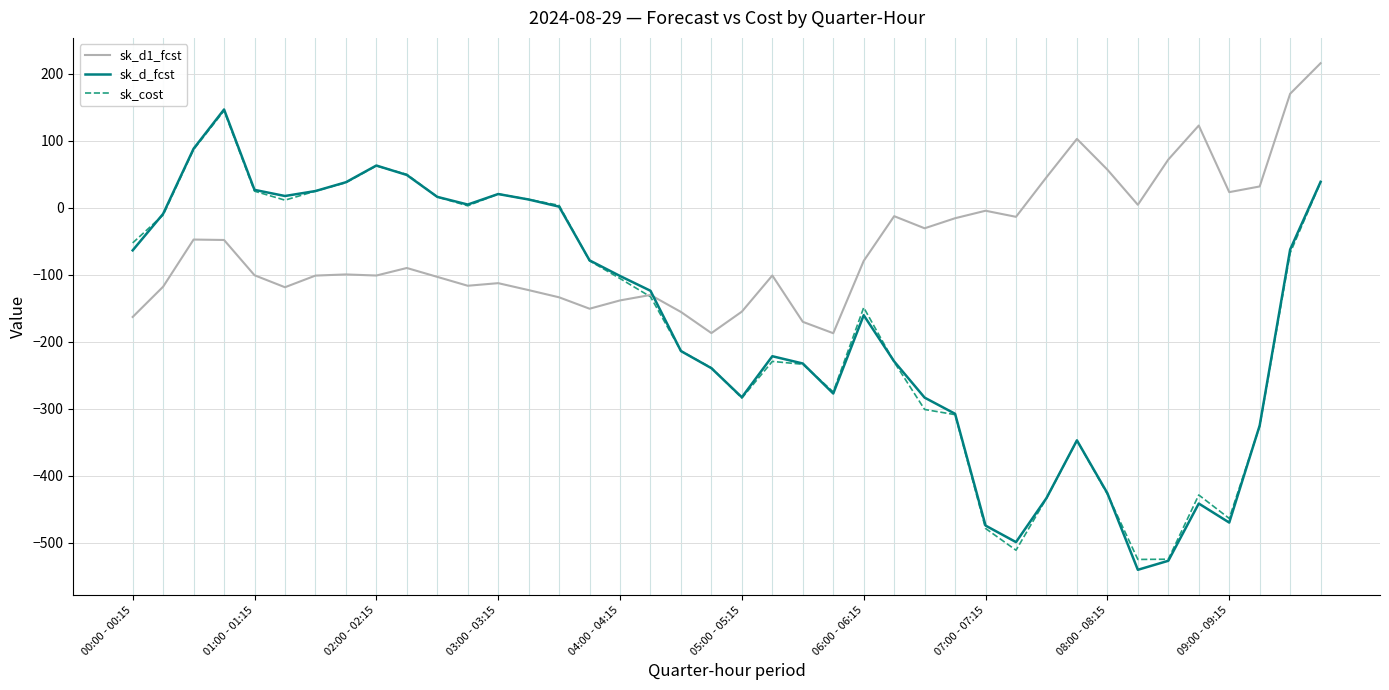

Which series has the largest total across all categories?

sk_d1_fcst